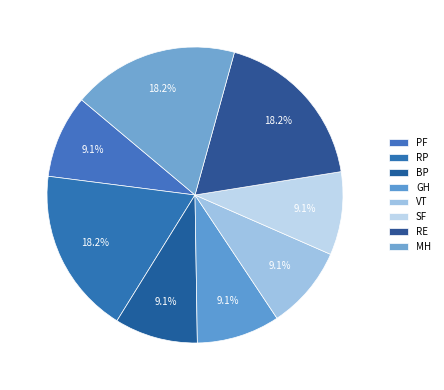

How many slices are in this pie chart?

8